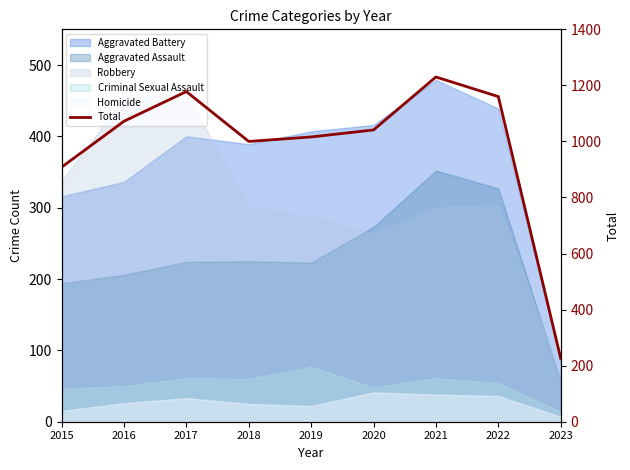

True or false: the data has more than 1 interior local peaks.

True